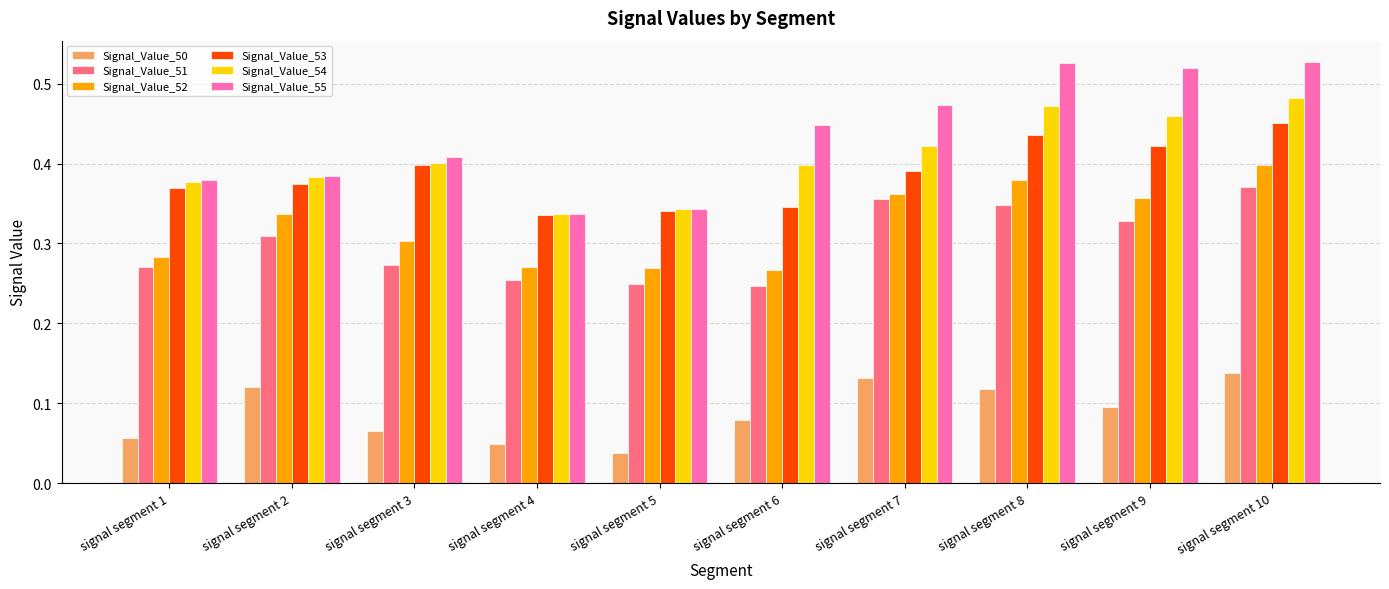

How many Signal_Value_54 values are between 0 and 1?

10